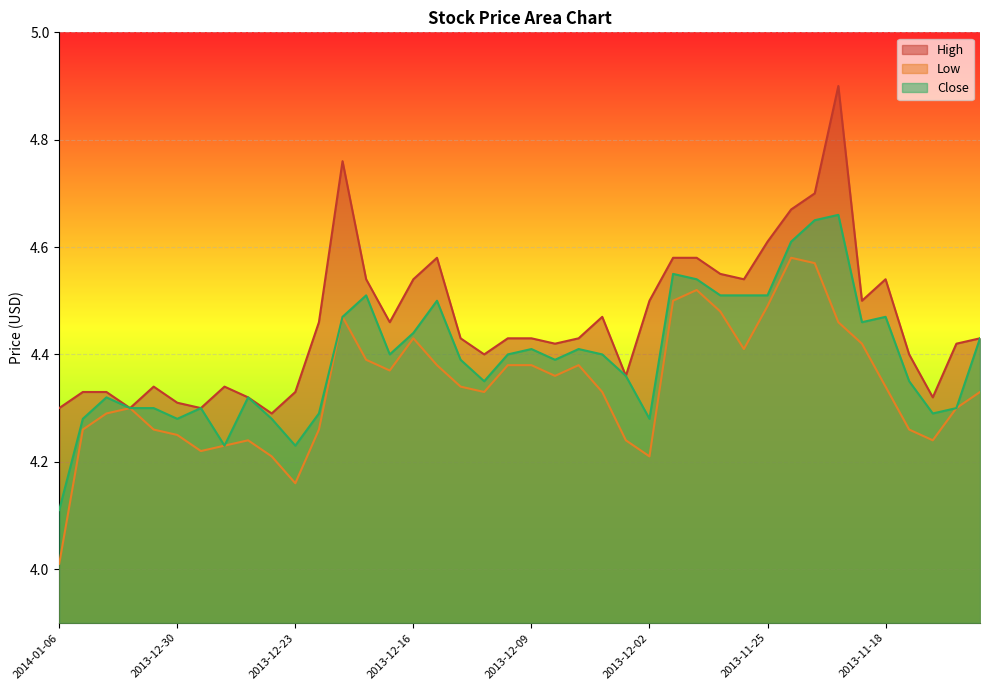

Rank the categories by Low value from lowest to highest.

2014-01-06, 2013-12-23, 2013-12-24, 2013-12-02, 2013-12-27, 2013-12-26, 2013-12-25, 2013-12-03, 2013-11-14, 2013-12-30, 2014-01-03, 2013-12-31, 2013-12-20, 2013-11-15, 2014-01-02, 2014-01-01, 2013-11-13, 2013-12-11, 2013-12-04, 2013-11-12, 2013-12-12, 2013-11-18, 2013-12-06, 2013-12-17, 2013-12-13, 2013-12-10, 2013-12-09, 2013-12-05, 2013-12-18, 2013-11-26, 2013-11-19, 2013-12-16, 2013-11-20, 2013-12-19, 2013-11-27, 2013-11-25, 2013-11-29, 2013-11-28, 2013-11-21, 2013-11-22